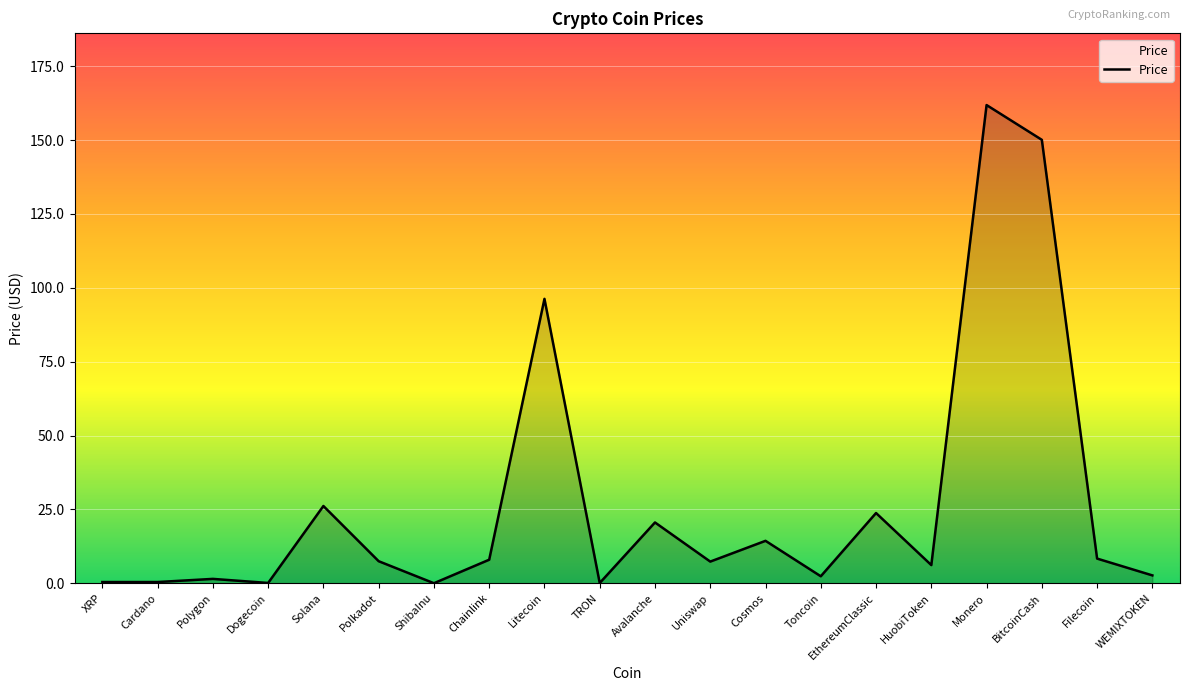

Approximately how many times larger is the value at Toncoin compared to Chainlink?

0.3